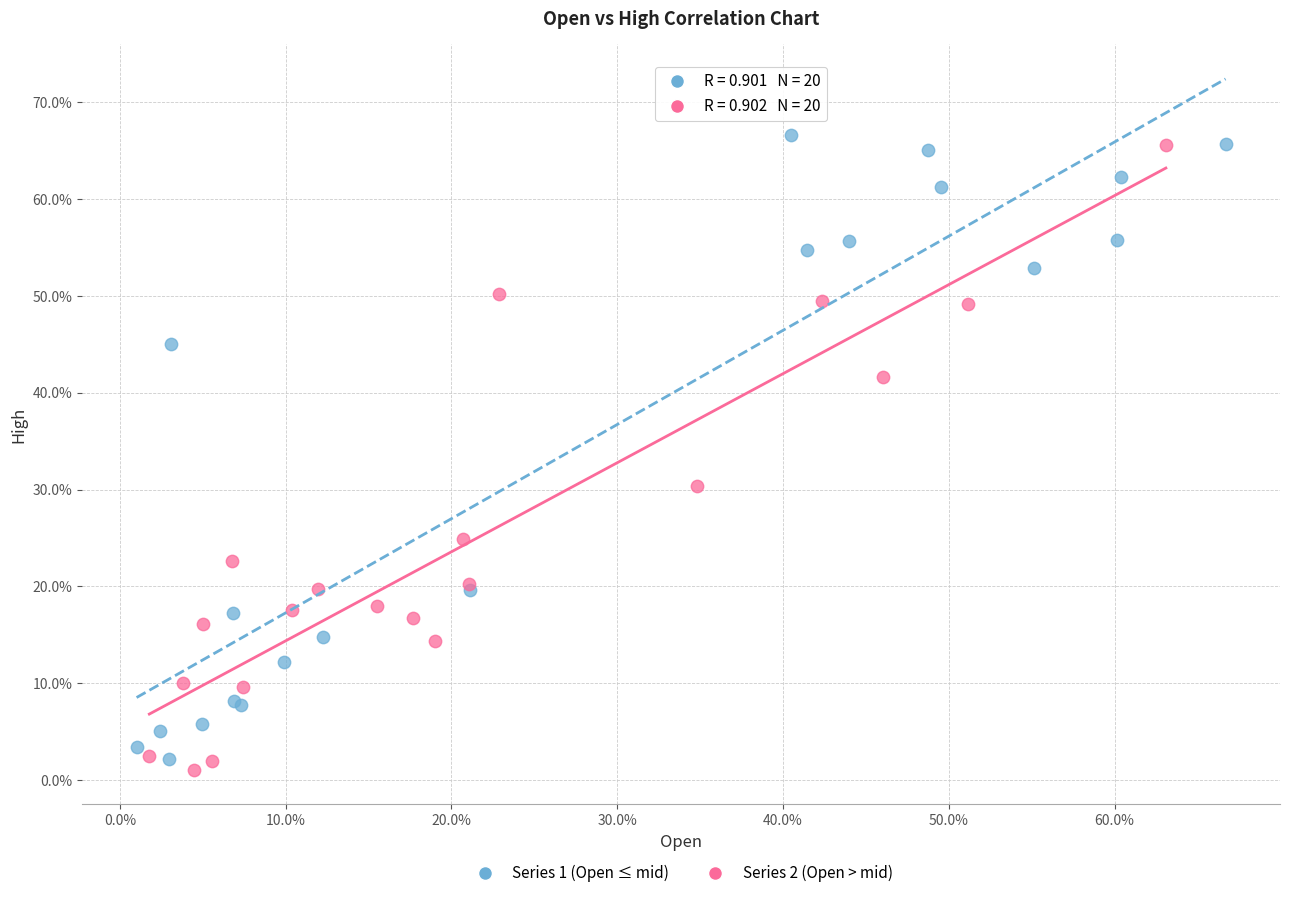

Which series reaches the maximum Y coordinate?

Series 1 (Open ≤ mid)